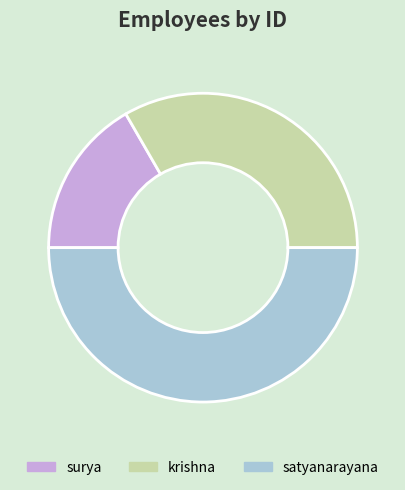

Rank the categories by value from lowest to highest.

surya, krishna, satyanarayana